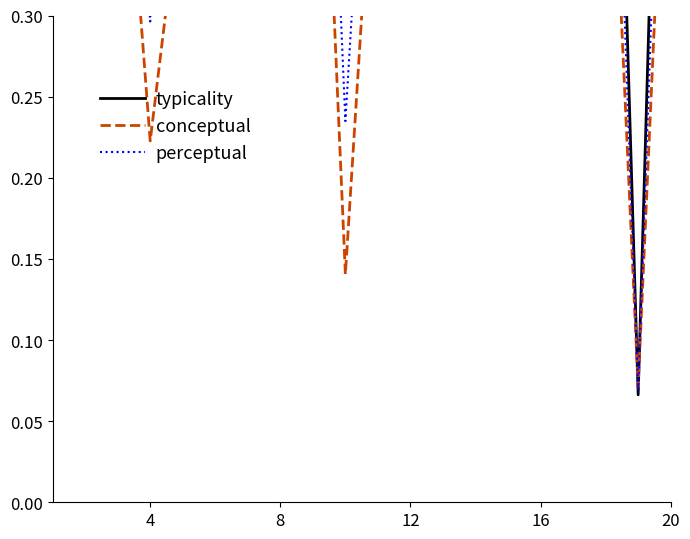

Does the chart have visible grid lines?

No